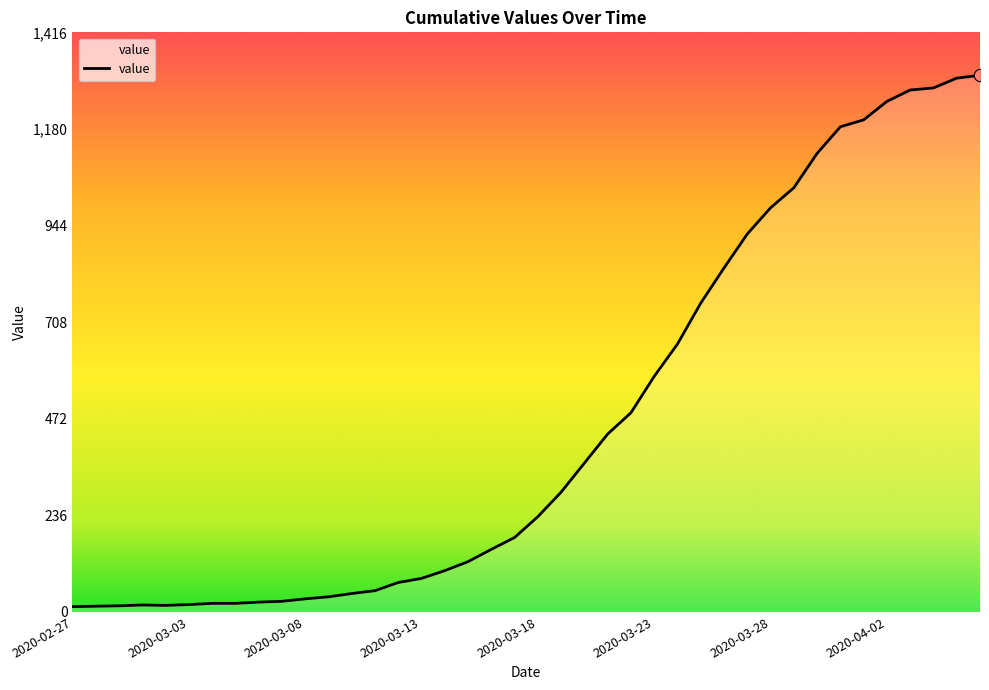

What is the greatest value displayed?

1312